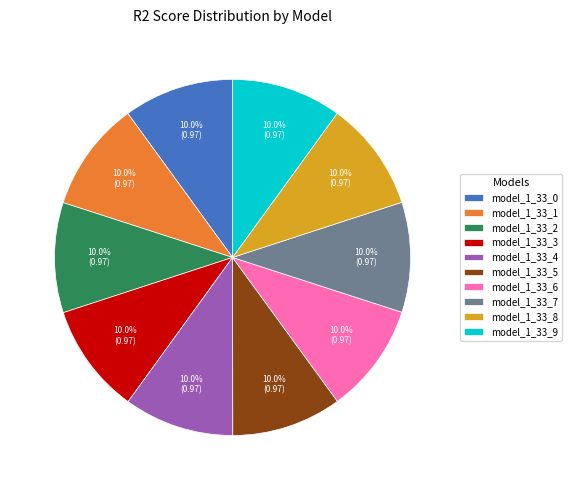

The model_1_33_6 slice represents 4% of the pie. True or false?

False